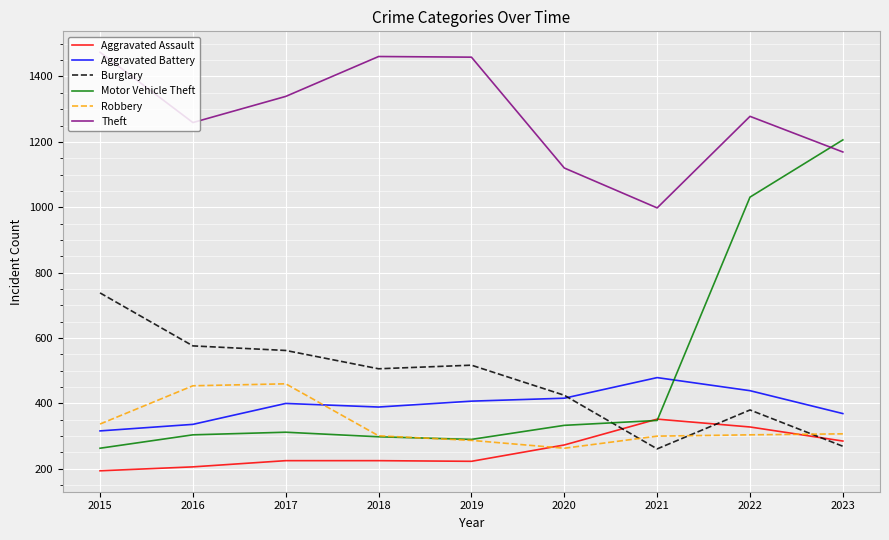

In Theft, how many points are higher than both neighbors (excluding endpoints)?

2